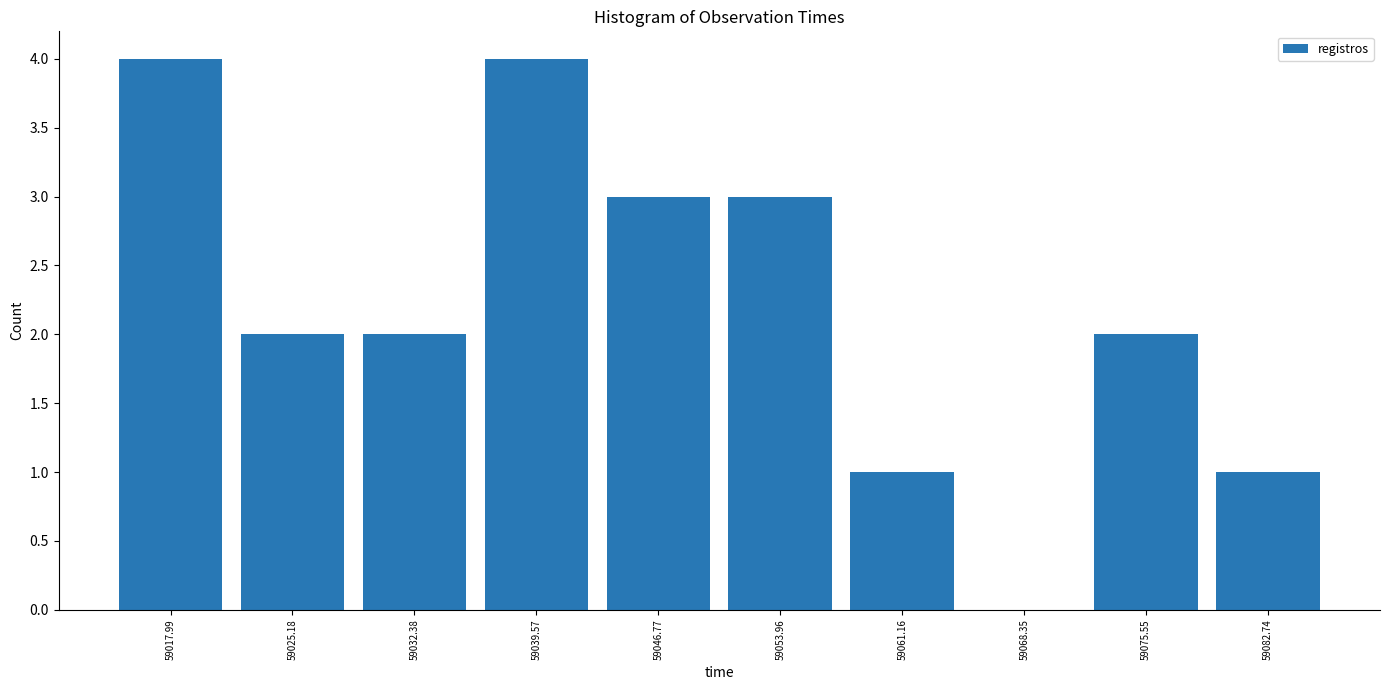

Reading left to right, transcribe this chart: for each bar, give the range it covers on the x-axis and its height. Neither the bar edges nor the heights are printed on the chart, so give them approximately, as read against the axes.

59014 to 59022: 4
59022 to 59029: 2
59029 to 59036: 2
59036 to 59043: 4
59043 to 59050: 3
59050 to 59058: 3
59058 to 59065: 1
59065 to 59072: 0
59072 to 59079: 2
59079 to 59086: 1